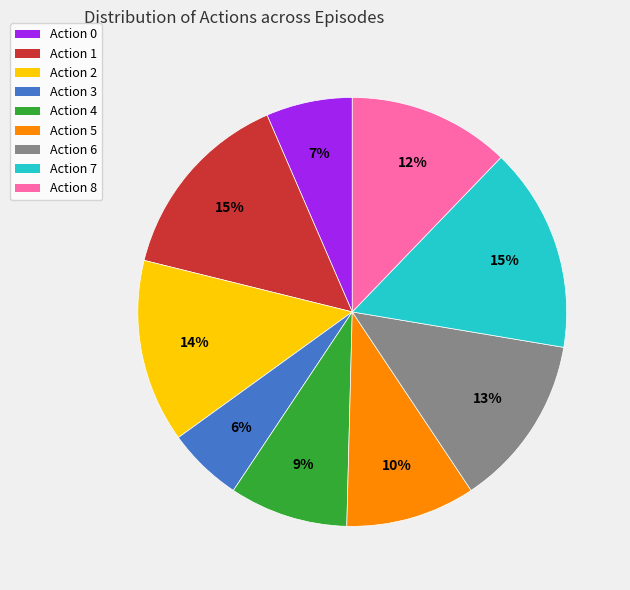

Does Action 3 account for over 50% of the chart?

No